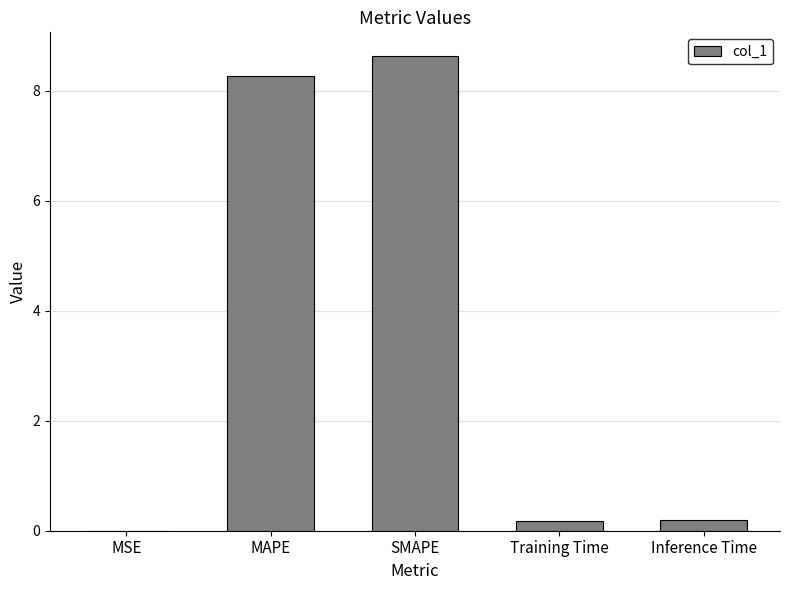

The value at Inference Time is 0.2. True or false?

True